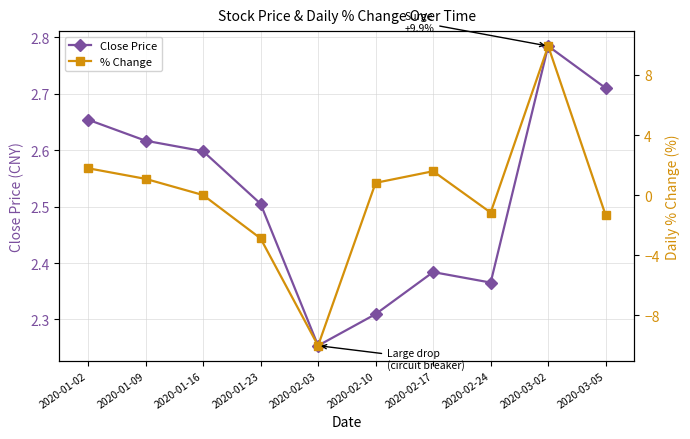

At which label does % Change first exceed 0?

2020-01-02